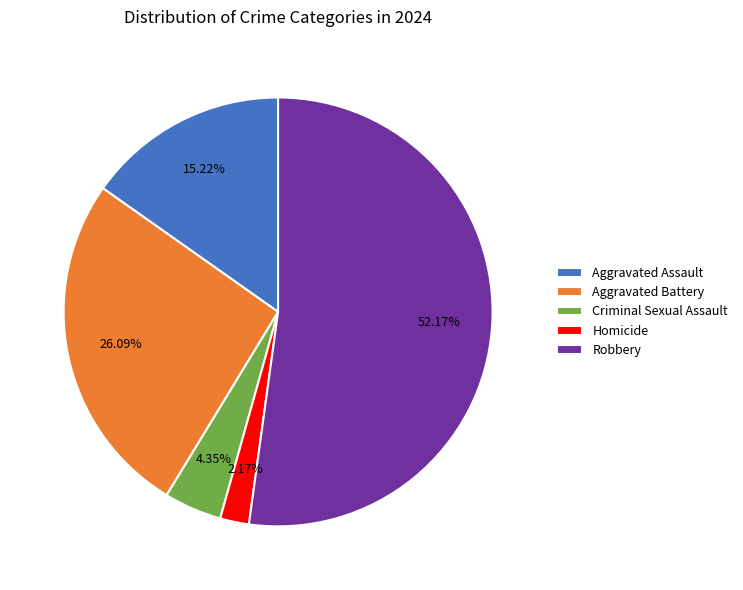

To the nearest percent, what is the difference between the Criminal Sexual Assault and Homicide slice percentages?

2%